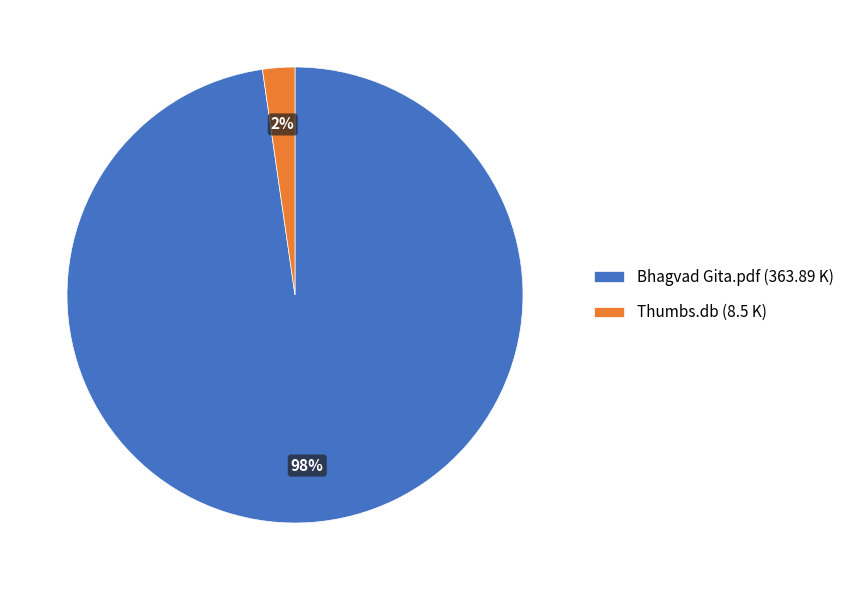

To the nearest percent, what portion does Bhagvad Gita.pdf represent?

98%